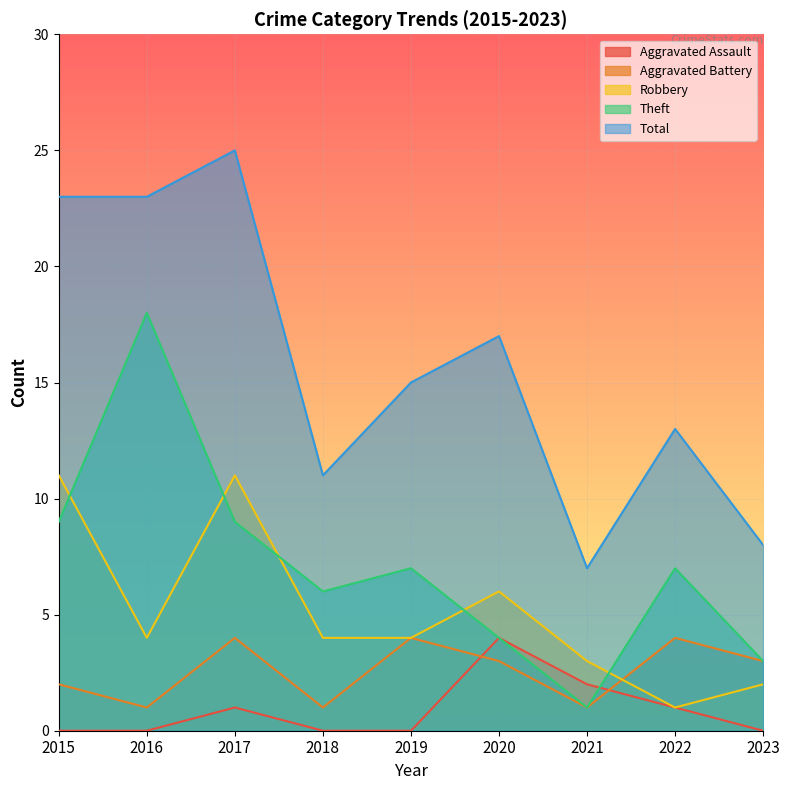

What is the difference between the second highest and second lowest values in the Total series?

15